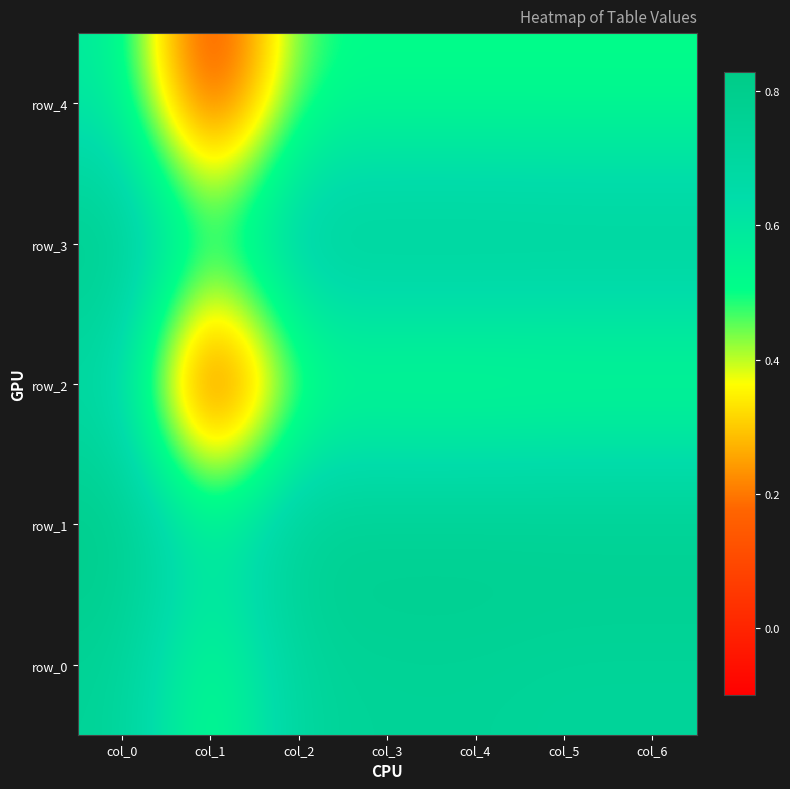

Reading right to left, transcribe all the data shown in this chart.

row_0: col_6=0.7	col_5=0.7	col_4=0.7	col_3=0.7	col_2=0.7	col_1=0.5	col_0=0.7
row_1: col_6=0.8	col_5=0.8	col_4=0.8	col_3=0.8	col_2=0.8	col_1=0.6	col_0=0.8
row_2: col_6=0.5	col_5=0.5	col_4=0.4	col_3=0.4	col_2=0.5	col_1=-0.1	col_0=0.7
row_3: col_6=0.8	col_5=0.8	col_4=0.8	col_3=0.8	col_2=0.8	col_1=0.6	col_0=0.8
row_4: col_6=0.5	col_5=0.5	col_4=0.5	col_3=0.5	col_2=0.5	col_1=0.0	col_0=0.6